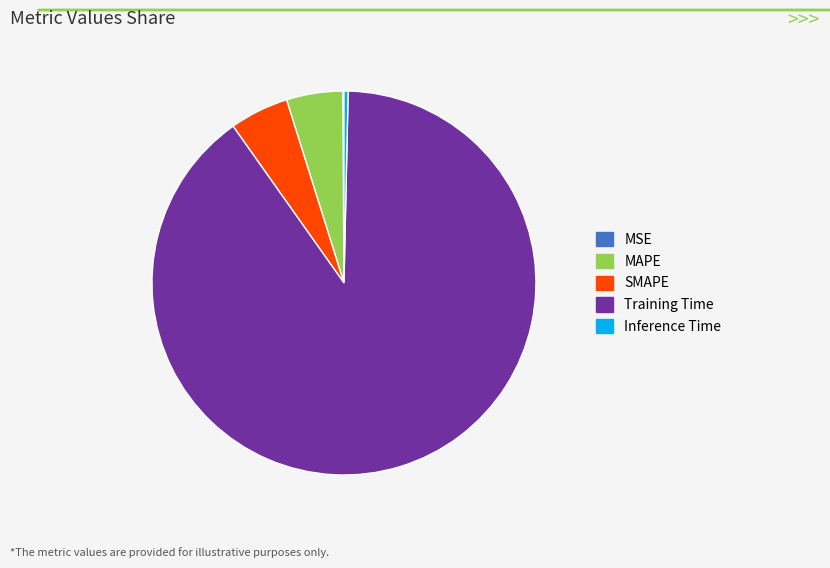

Is the sum of SMAPE and Inference Time greater than half?

No